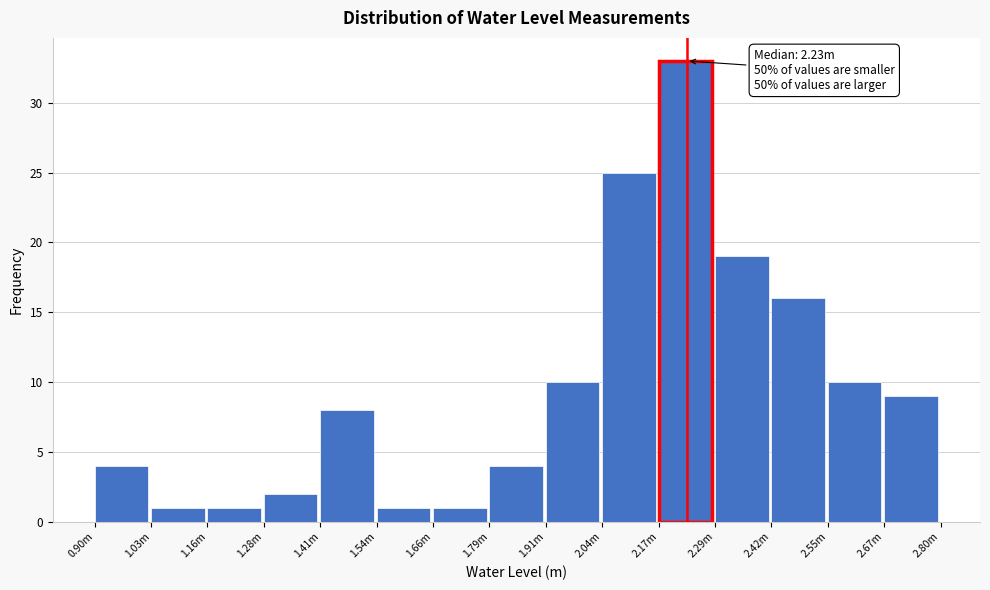

Reading right to left, what are all the values shown in this chart?

9	10	16	19	33	25	10	4	1	1	8	2	1	1	4